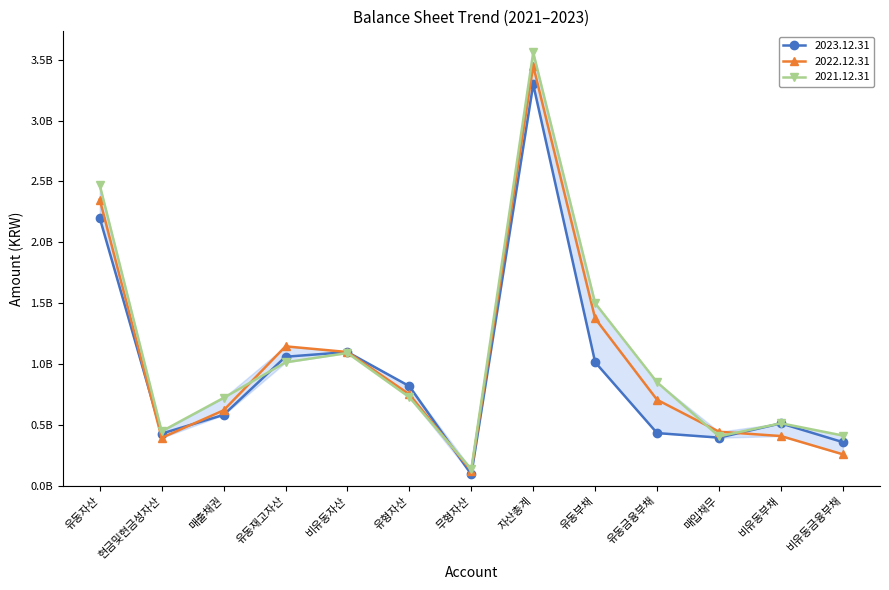

How many categories are shown in the chart?

13